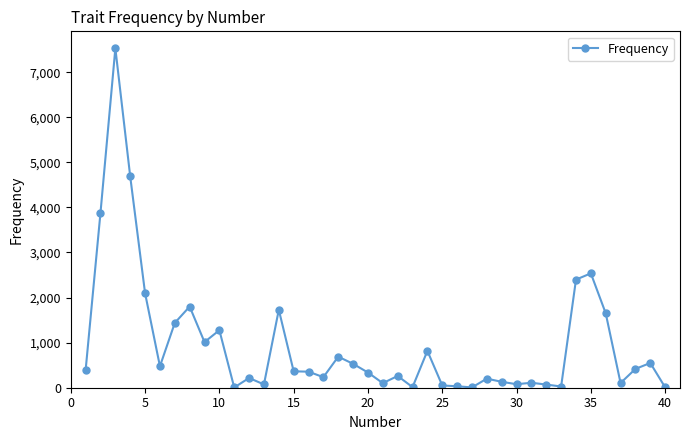

True or false: there are more than 2 points higher than both neighbors.

True